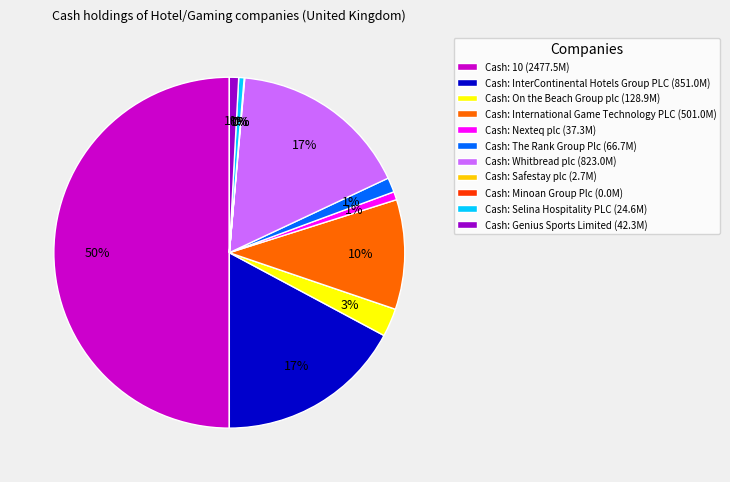

Which slice is the largest?

Cash: 10 (2477.5M)